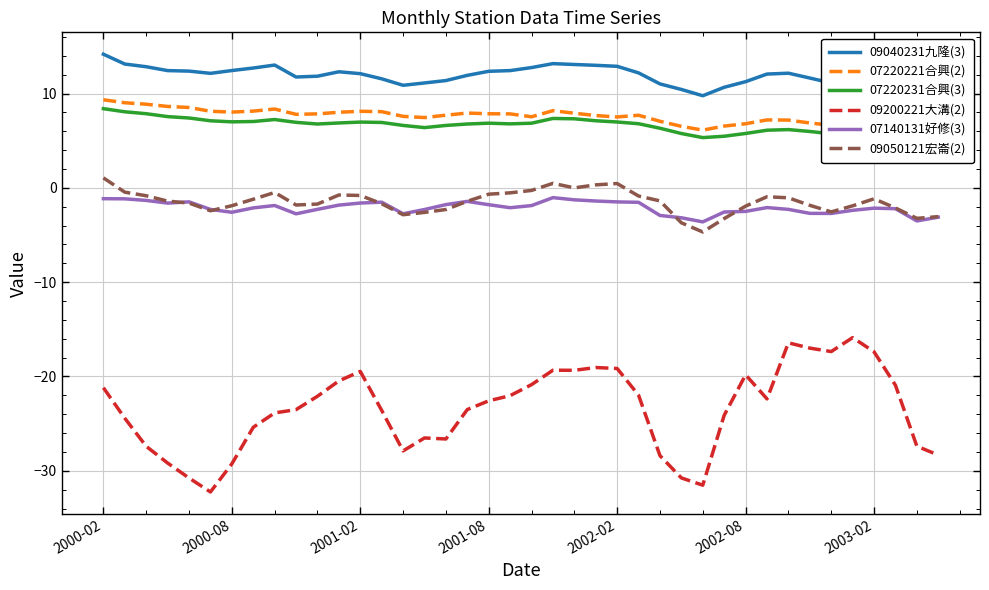

At which label does 09050121宏崙(2) reach its peak?

2000-02